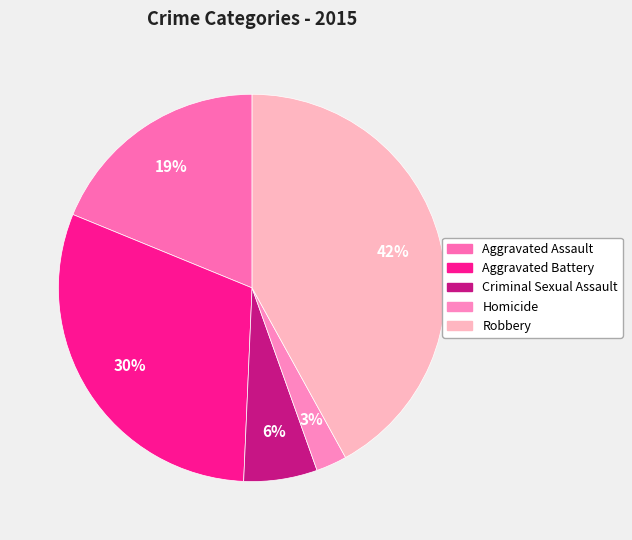

To the nearest percent, what is the difference between the largest and smallest slice percentages?

39%